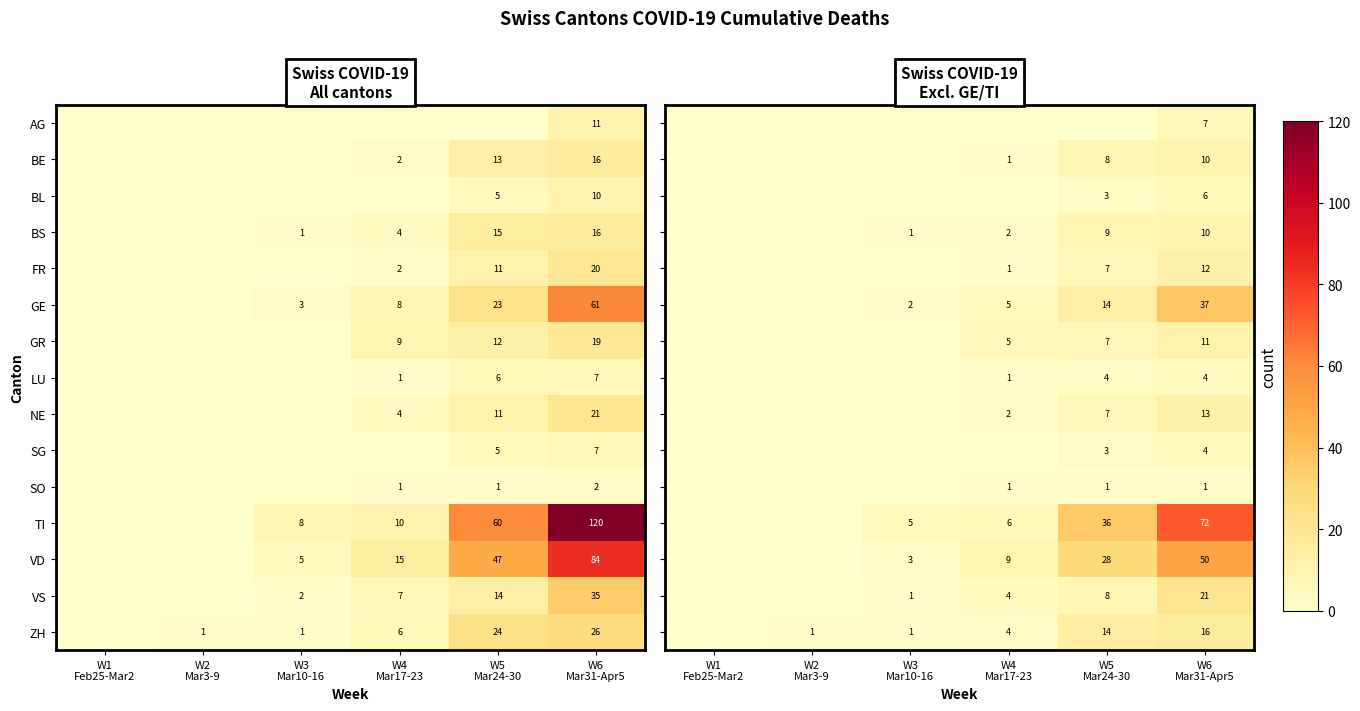

Rank the series at W2 Mar3-9 from highest to lowest value.

ZH, AG, BE, BL, BS, FR, GE, GR, LU, NE, SG, SO, TI, VD, VS